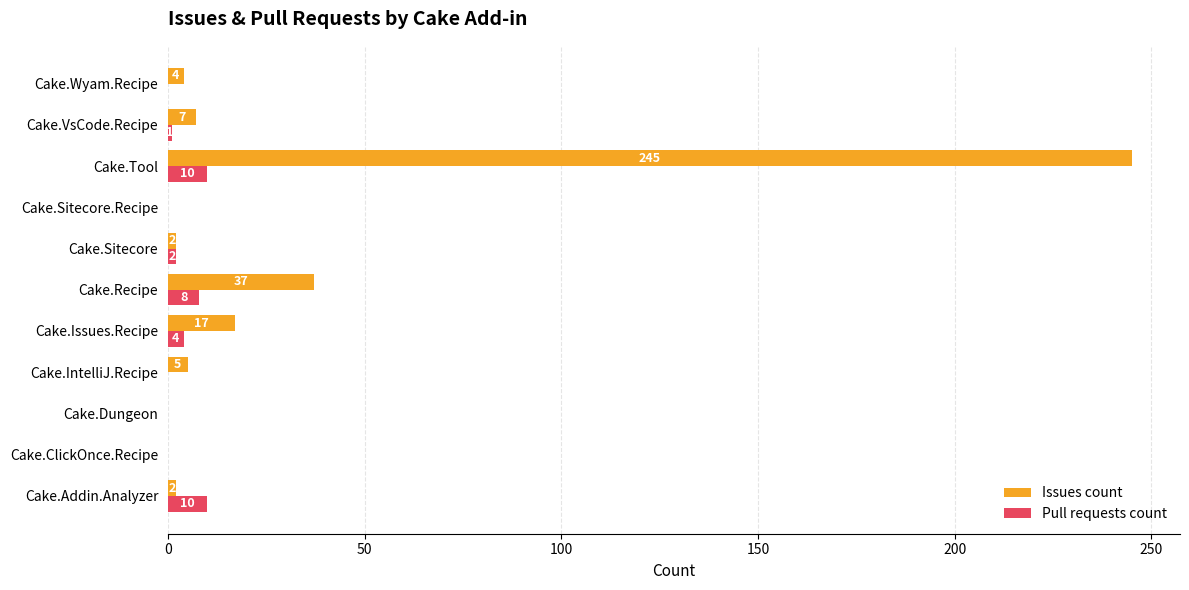

The value of Issues count at Cake.Sitecore.Recipe is 142. True or false?

False